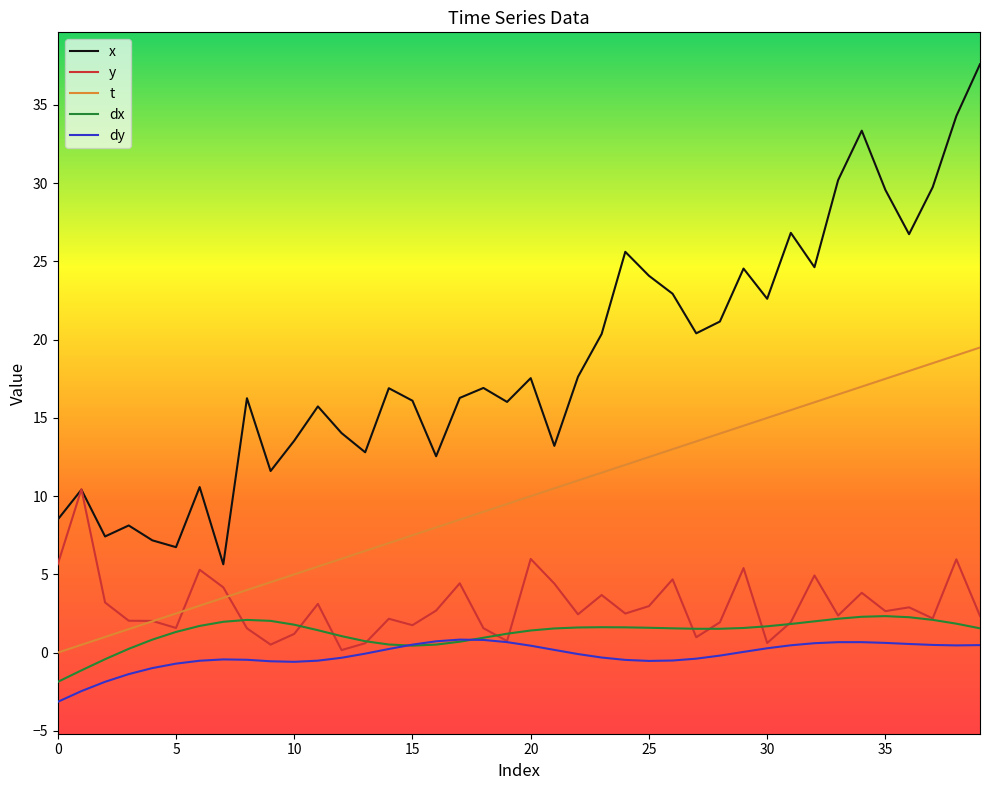

True or false: x and dx intersect in this chart.

False